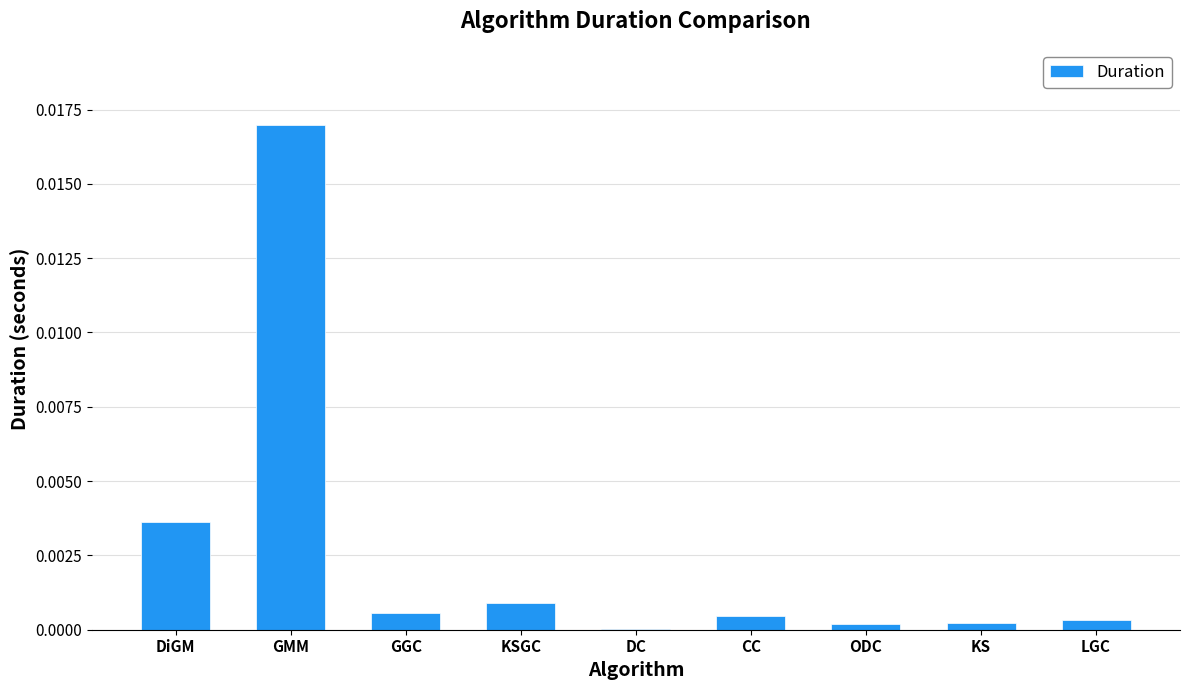

Between DiGM and LGC, which is larger?

DiGM